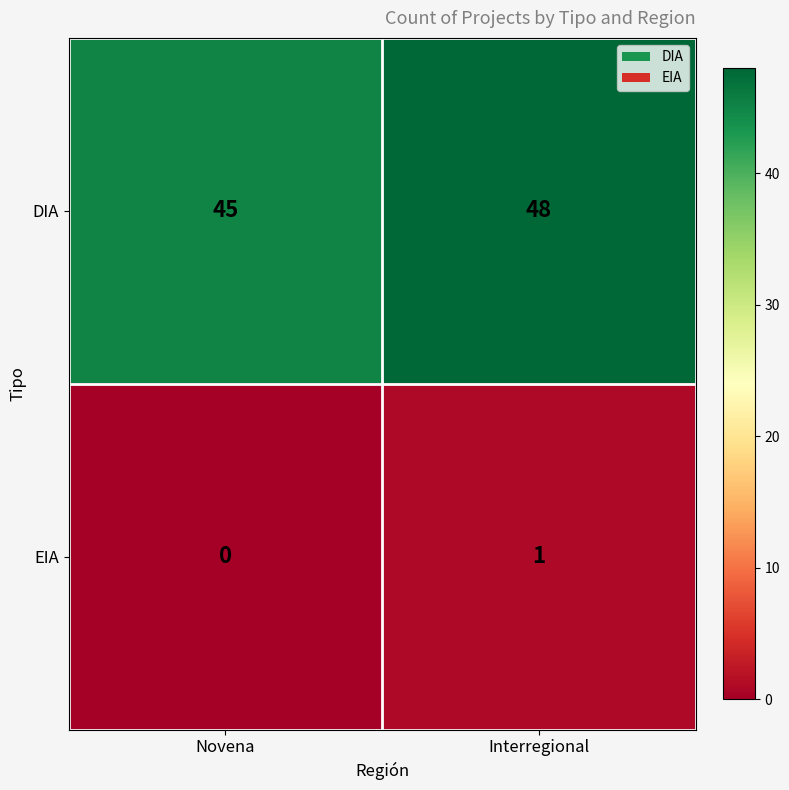

True or false: DIA has a value of 45 at Novena.

True